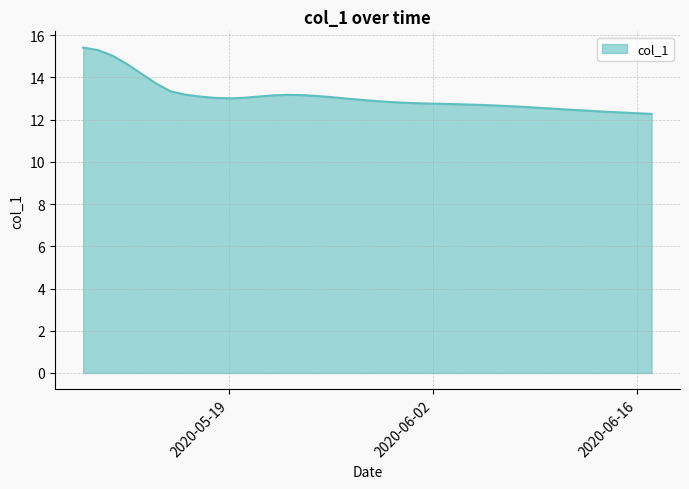

What is the difference between the maximum and minimum values?

3.1